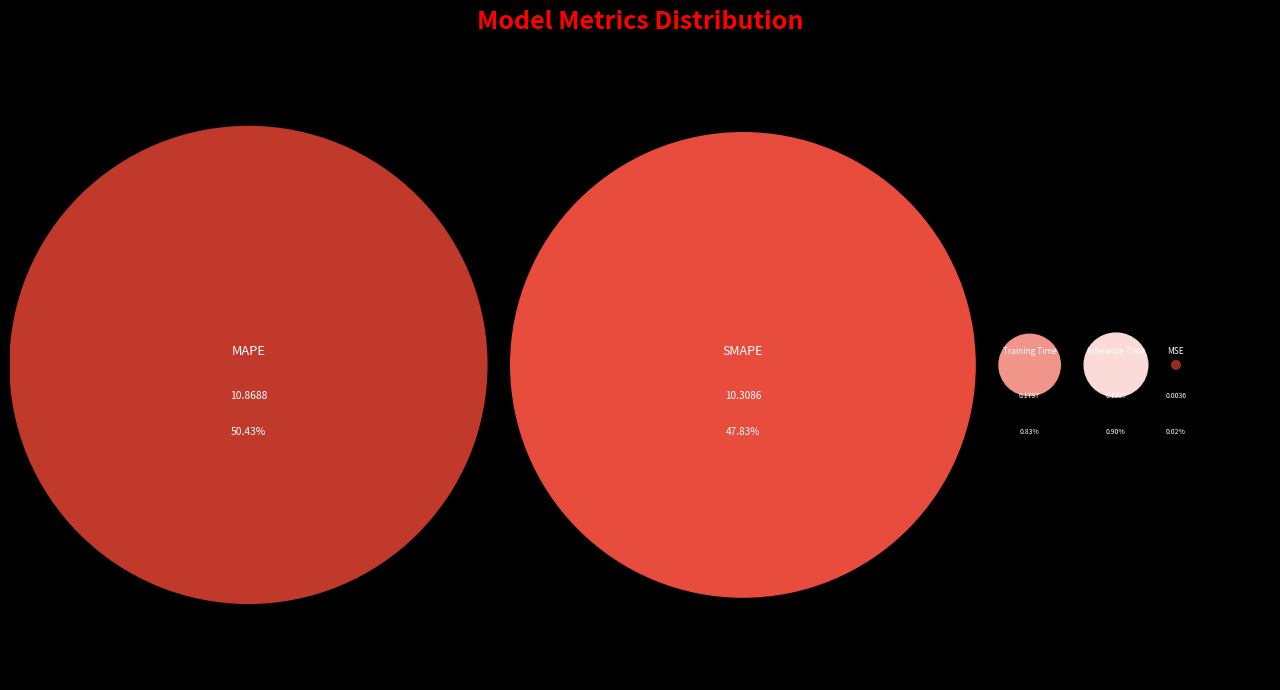

True or false: MAPE accounts for 45% of the total.

False